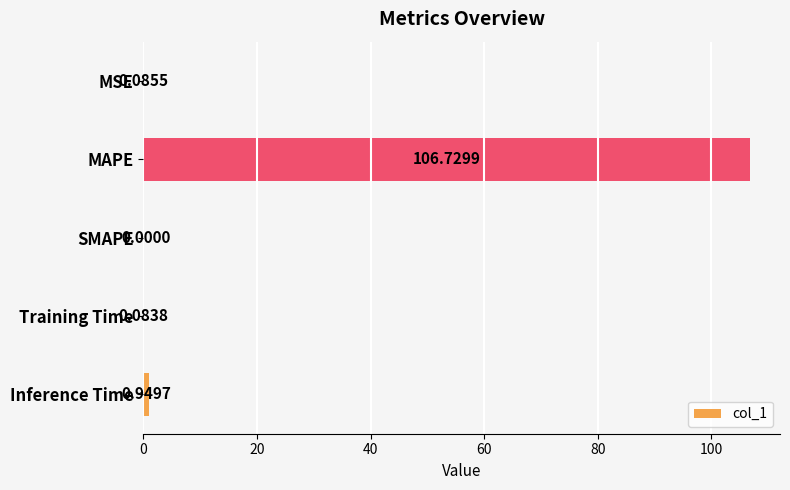

Where is the data nearest to the value 53?

Inference Time